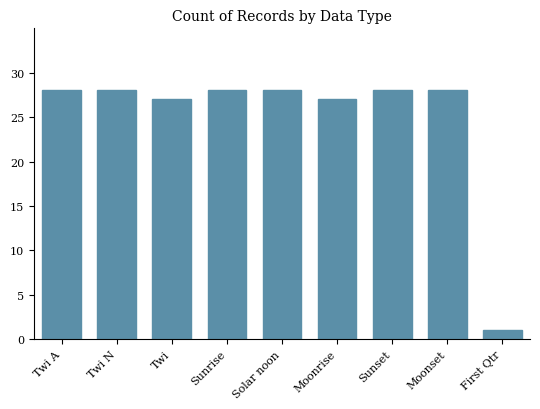

What is the change in value from Twi to First Qtr?

-26